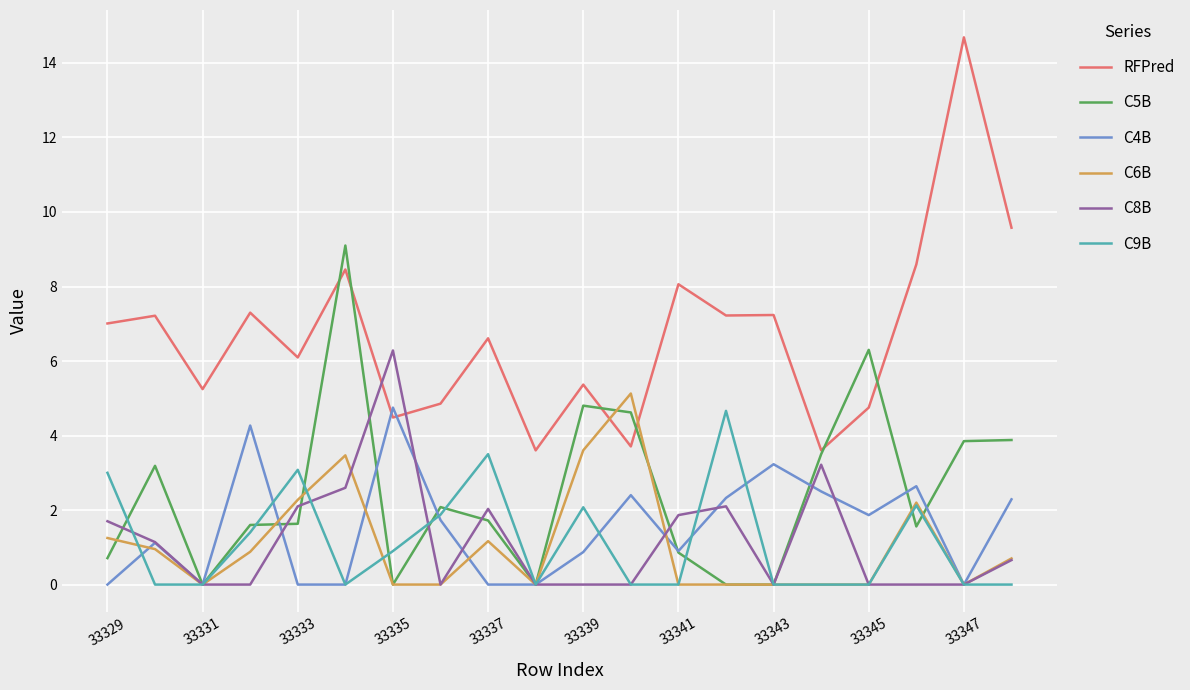

What is the highest value of the C6B series?

5.1